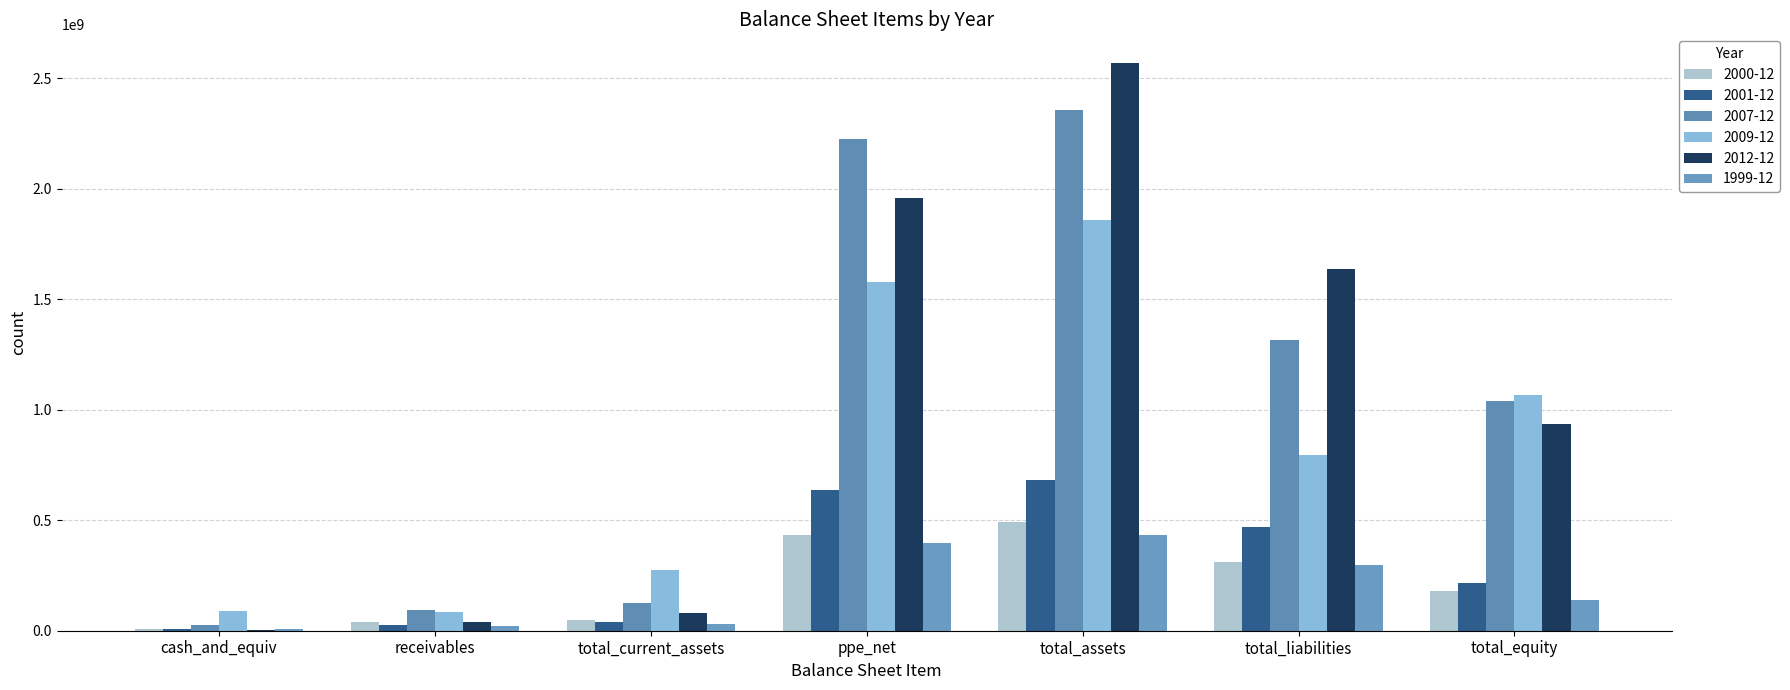

What position from the right is total_equity?

1